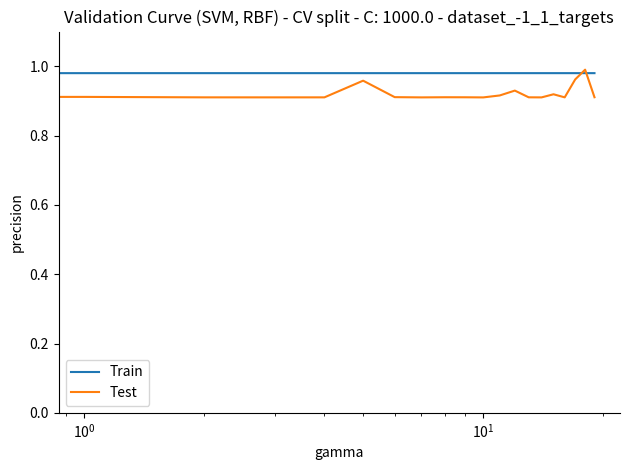

Which series has the largest total across all categories?

Train